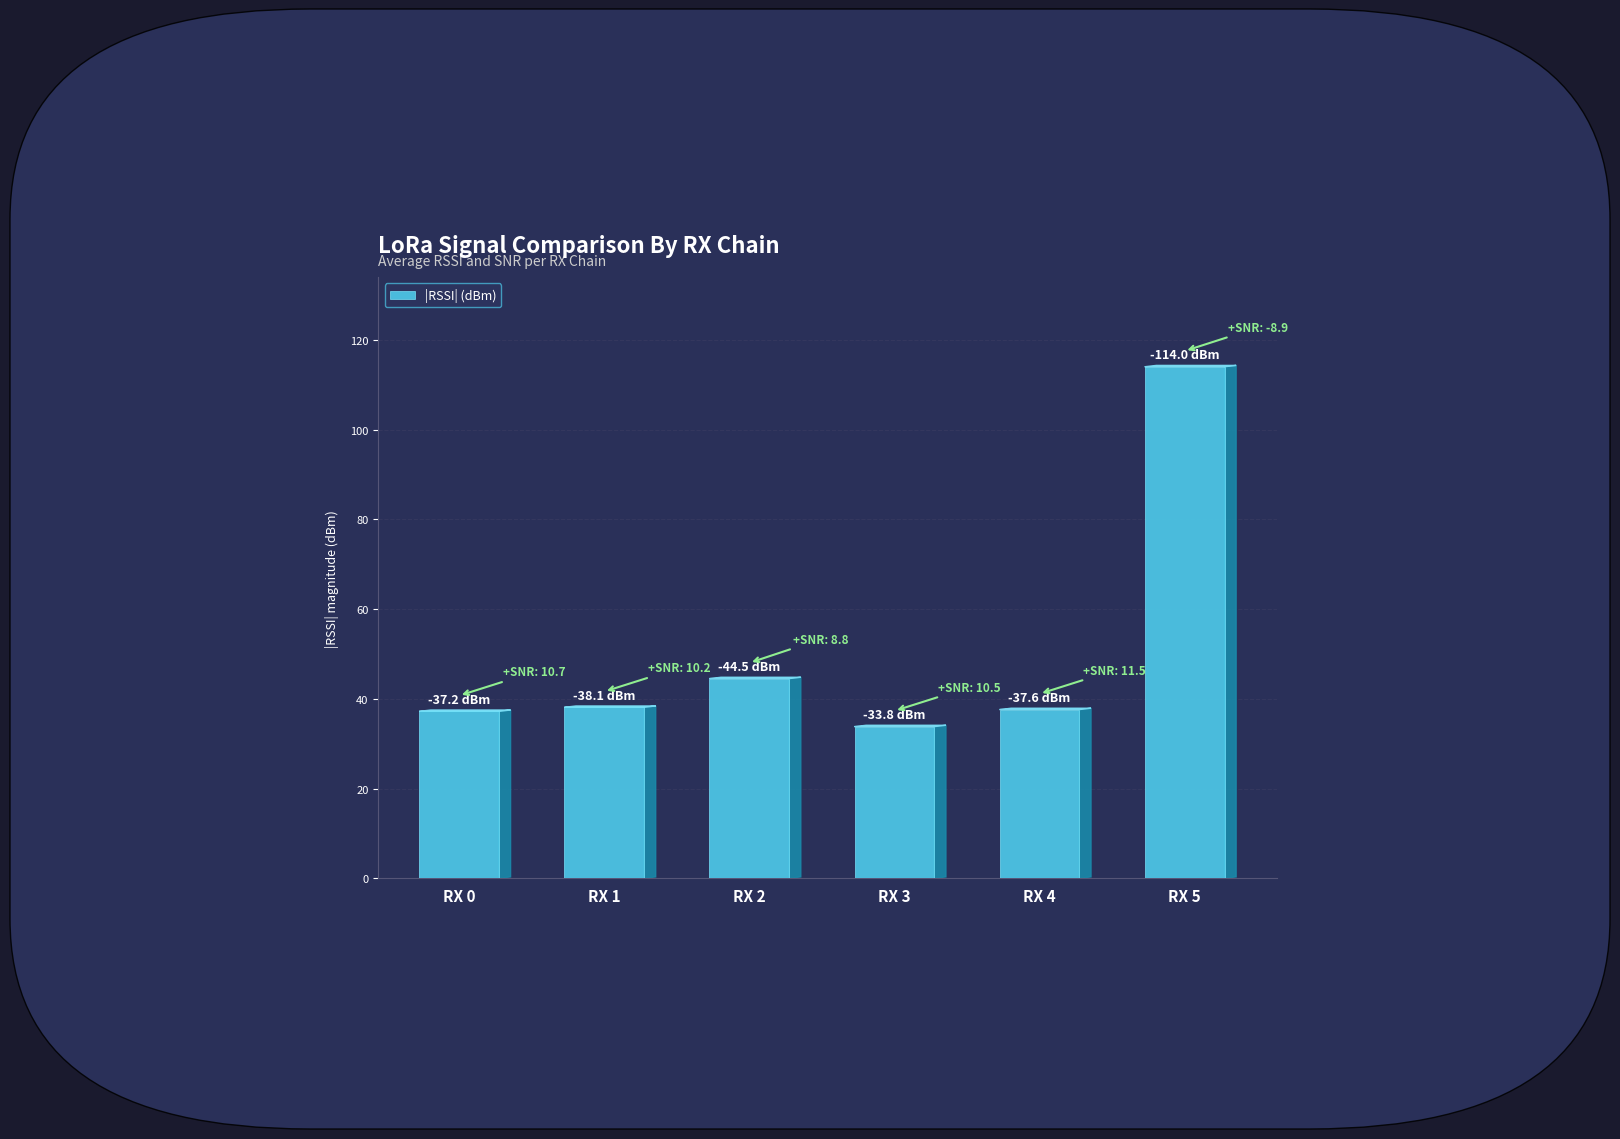

What is the difference between the values at RX 2 and RX 5?

69.5